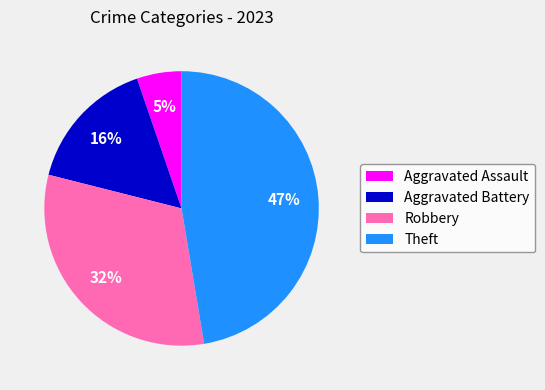

Is it true that Aggravated Battery is 16% of the pie?

True